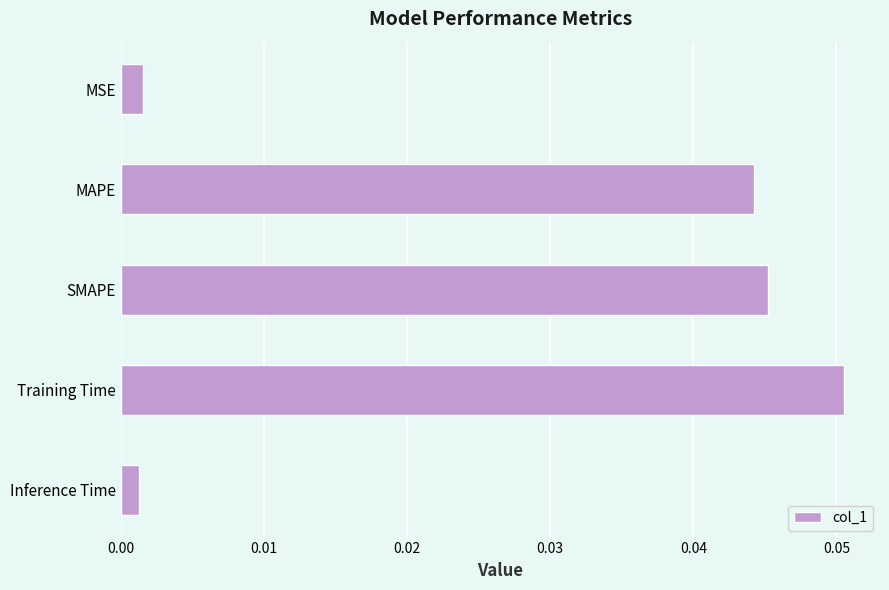

The chart shows a value of 0.1 at SMAPE. True or false?

False